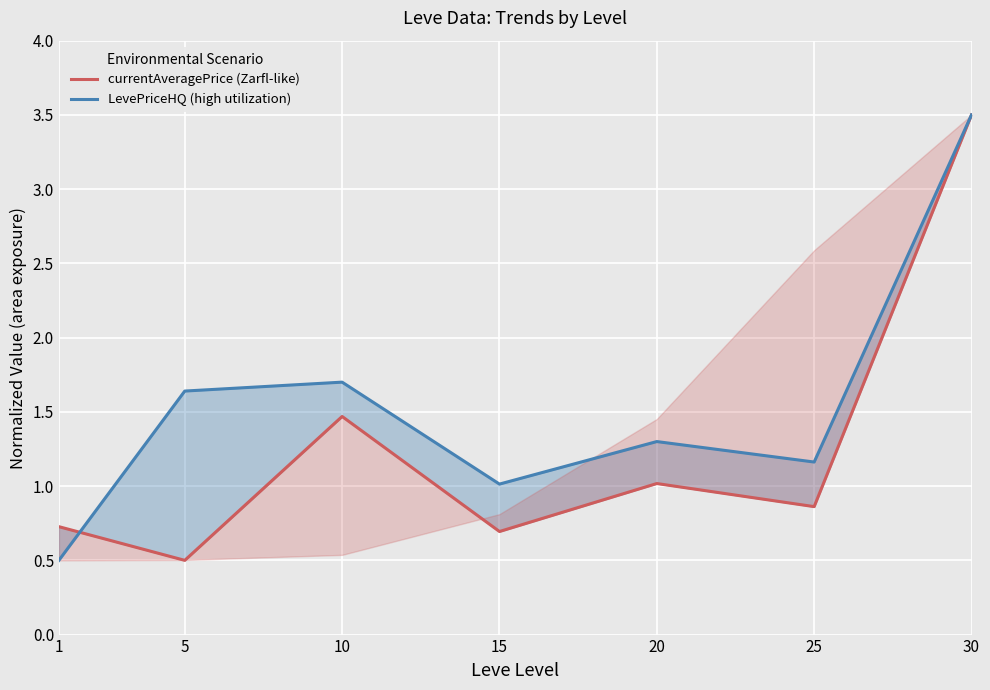

Reading left to right, what are all the values shown in this chart?

currentAveragePrice (Zarfl-like): 0.7	0.5	1.5	0.7	1.0	0.9	3.5
LevePriceHQ (high utilization): 0.5	1.6	1.7	1.0	1.3	1.2	3.5